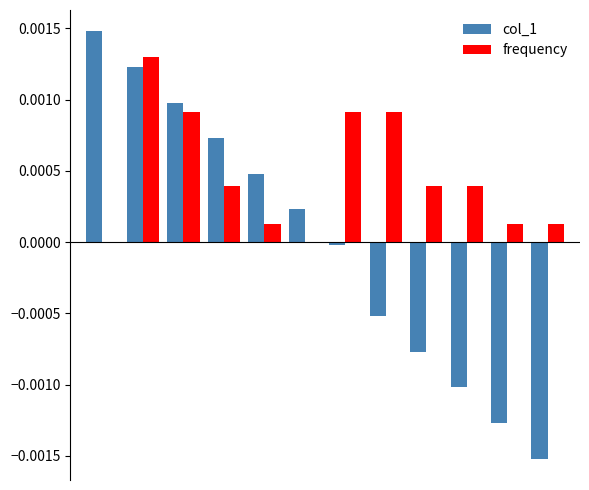

How many values in the col_1 series exceed 0?

6